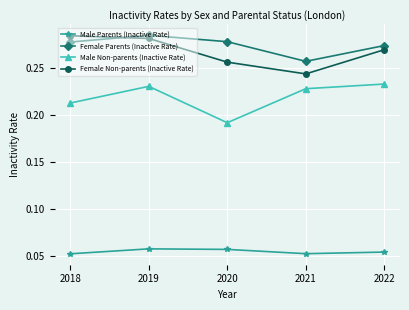

At which category is the sum across all series the highest?

2019